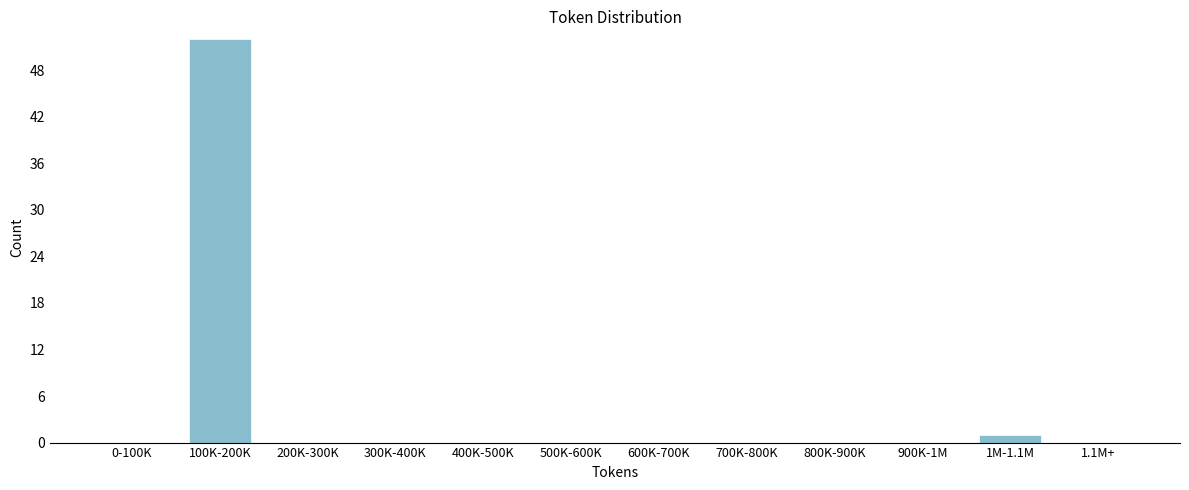

Reading left to right, extract all data points from this chart.

0-100K=0	100K-200K=52	200K-300K=0	300K-400K=0	400K-500K=0	500K-600K=0	600K-700K=0	700K-800K=0	800K-900K=0	900K-1M=0	1M-1.1M=1	1.1M+=0